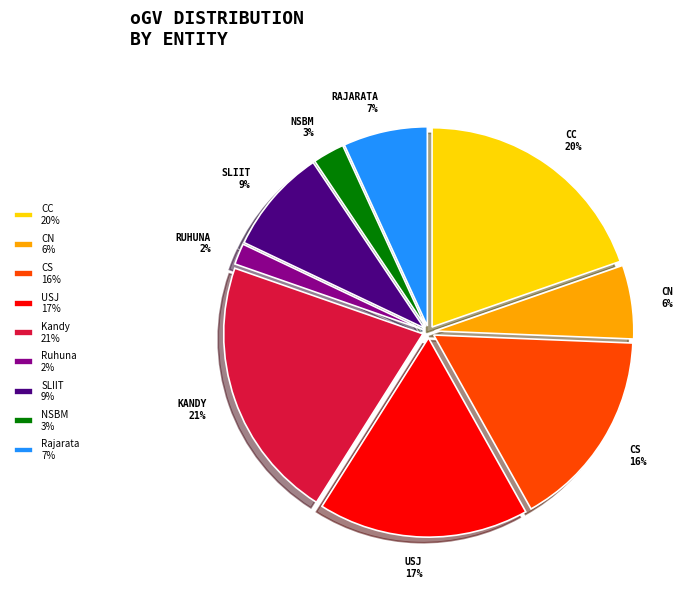

Which has a higher value, CC 20% or Kandy 21%?

Kandy 21%